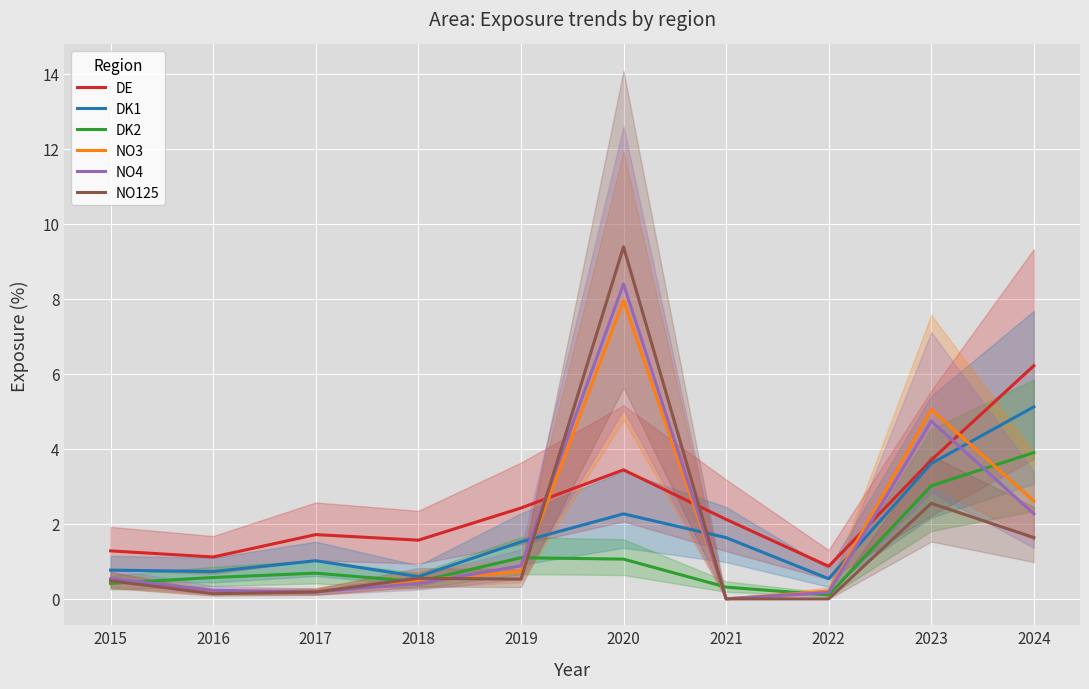

Which category has the highest value in the DE series?

2024